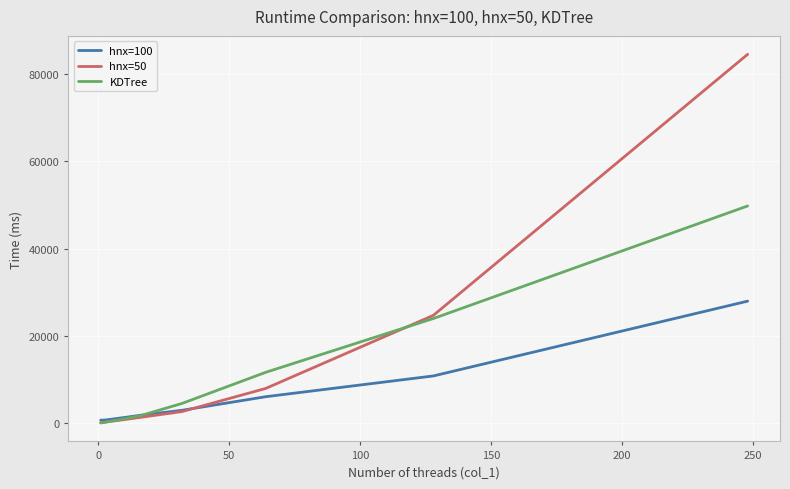

What is the minimum value for KDTree?

84.2